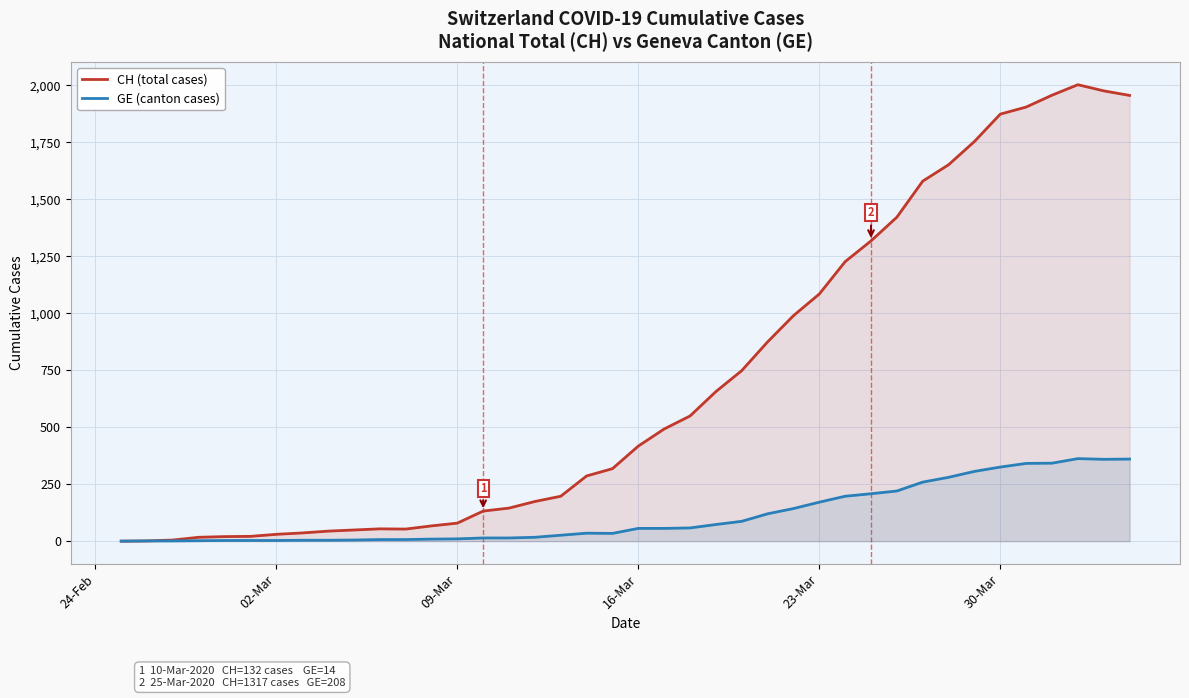

What are all the series names shown in the legend?

CH (total cases), GE (canton cases)